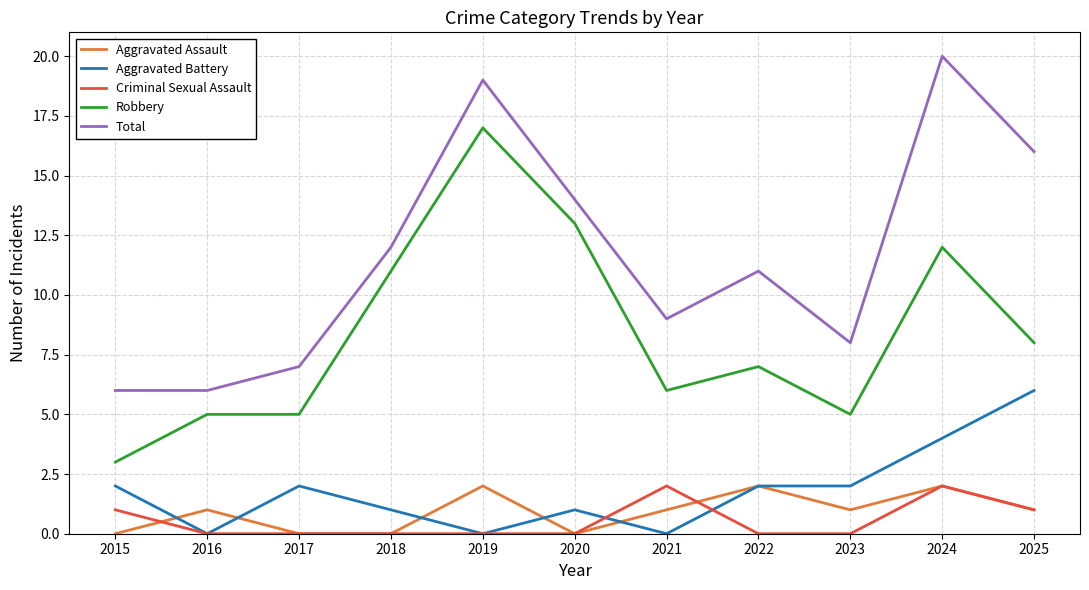

Reading right to left, extract all data points from this chart.

Aggravated Assault: 1	2	1	2	1	0	2	0	0	1	0
Aggravated Battery: 6	4	2	2	0	1	0	1	2	0	2
Criminal Sexual Assault: 1	2	0	0	2	0	0	0	0	0	1
Robbery: 8	12	5	7	6	13	17	11	5	5	3
Total: 16	20	8	11	9	14	19	12	7	6	6